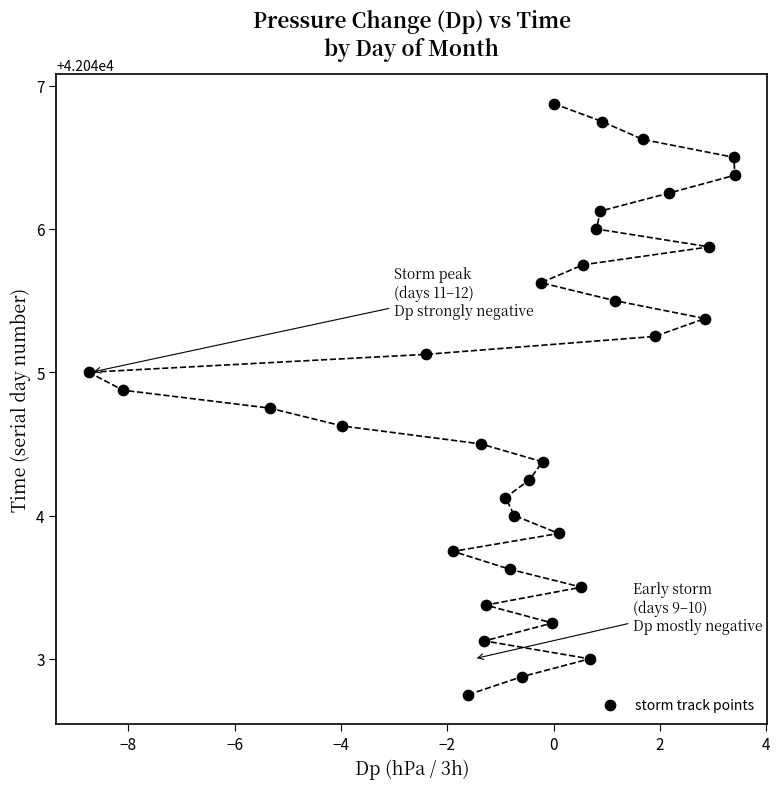

What is the range of X values (max minus min)?

12.1